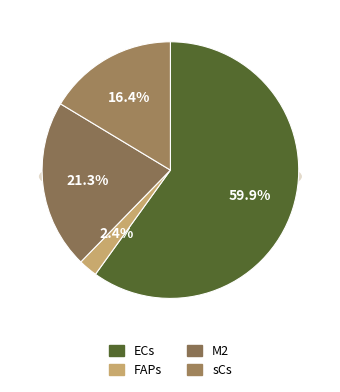

Rank the categories by value from lowest to highest.

FAPs, sCs, M2, ECs